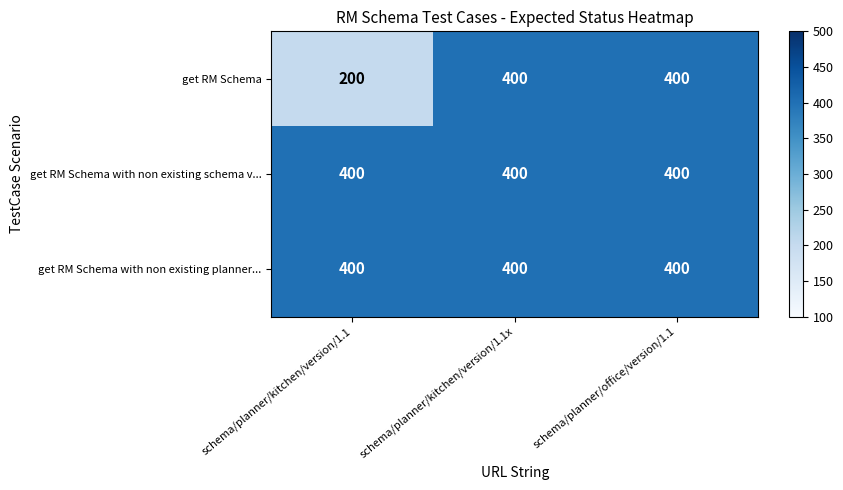

The value of get RM Schema with non existing planner... at schema/planner/kitchen/version/1.1x is 640. True or false?

False